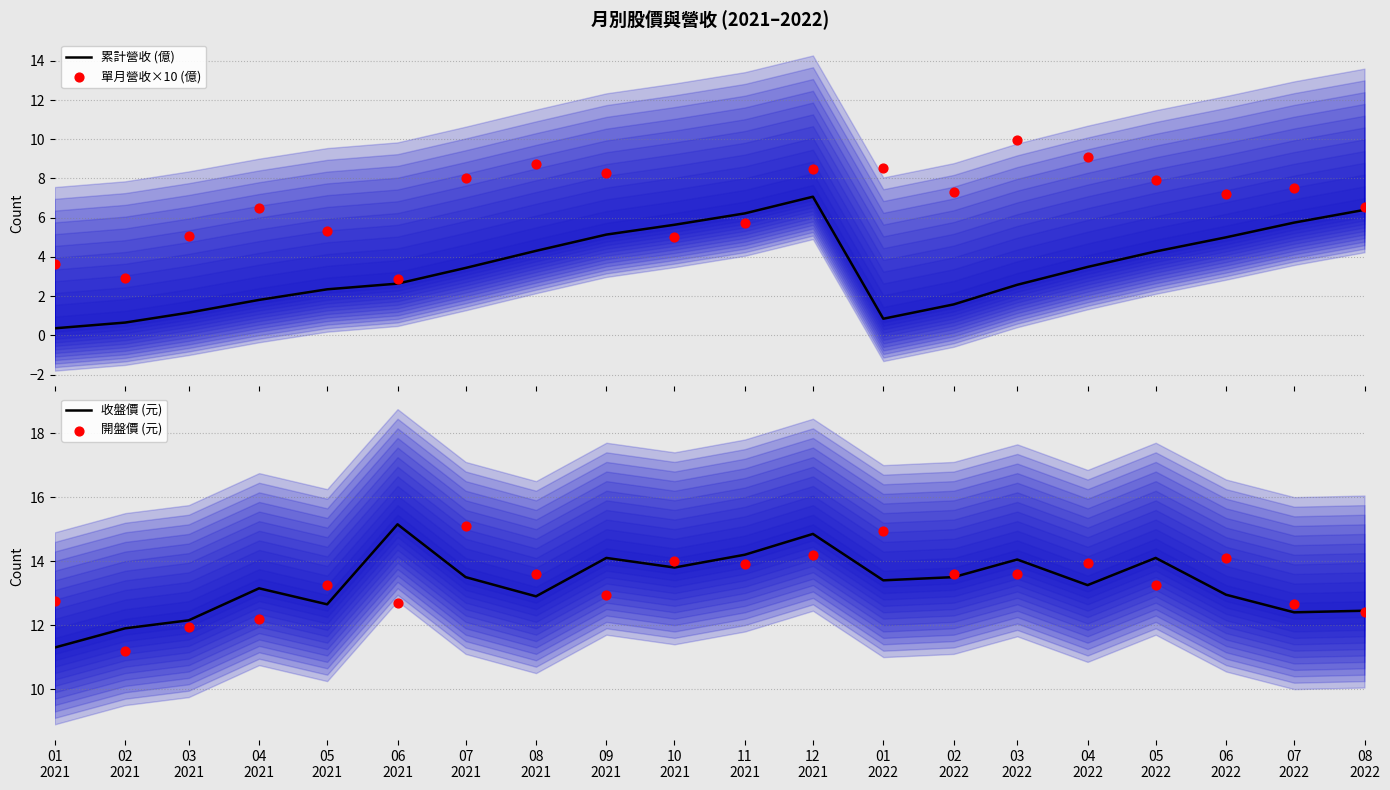

What is the total value across all series at 07
2022?

38.3